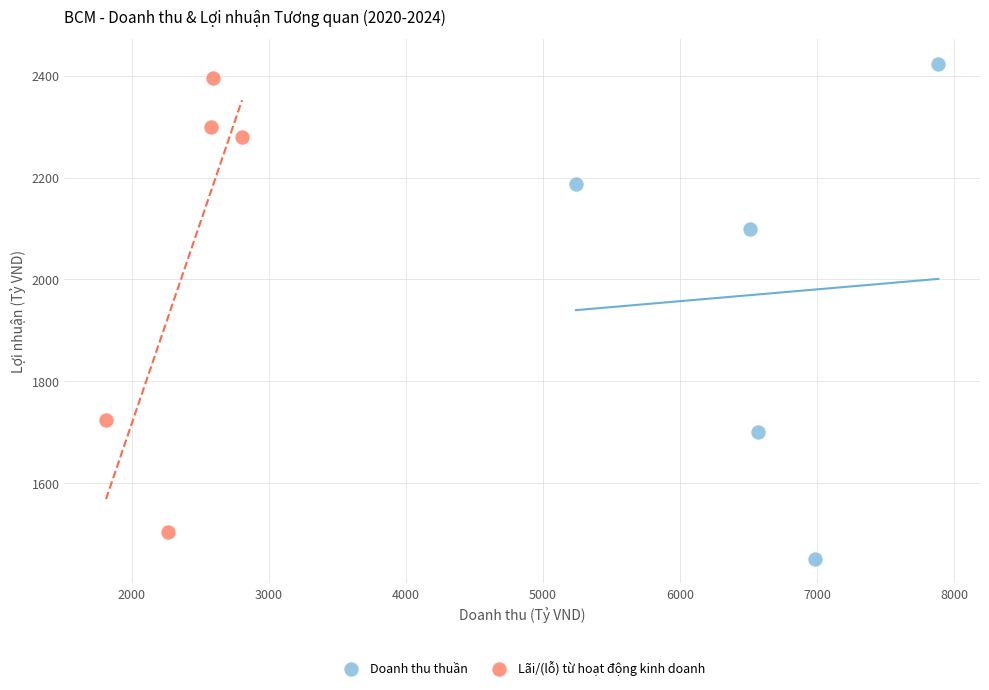

Which series has the largest Y range (max minus min)?

Doanh thu thuần